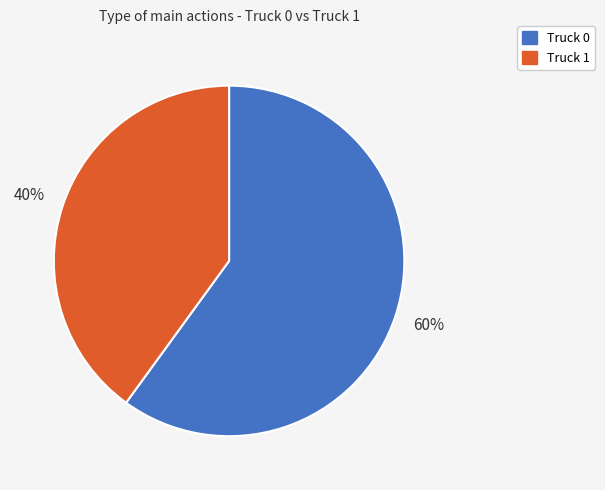

To the nearest percent, what is the difference between the Truck 1 and Truck 0 slice percentages?

20%